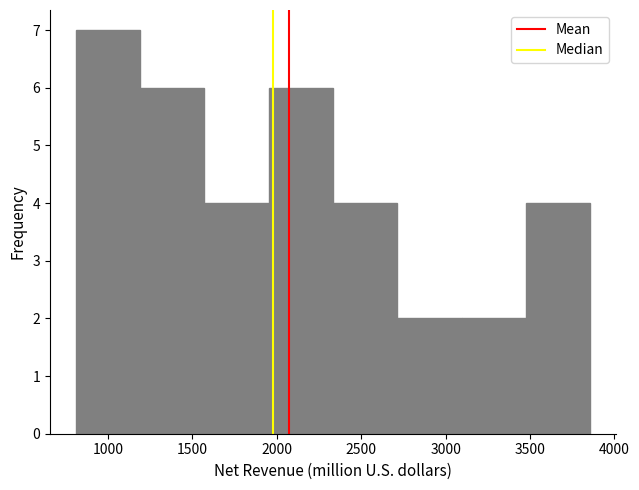

Reading left to right, list every bar in this chart as the range it spans on the x-axis followed by its height. Neither the bar edges nor the heights are printed on the chart, so give them approximately, as read against the axes.

800 to 1200: 7
1200 to 1550: 6
1550 to 1950: 4
1950 to 2350: 6
2350 to 2700: 4
2700 to 3100: 2
3100 to 3500: 2
3500 to 3850: 4